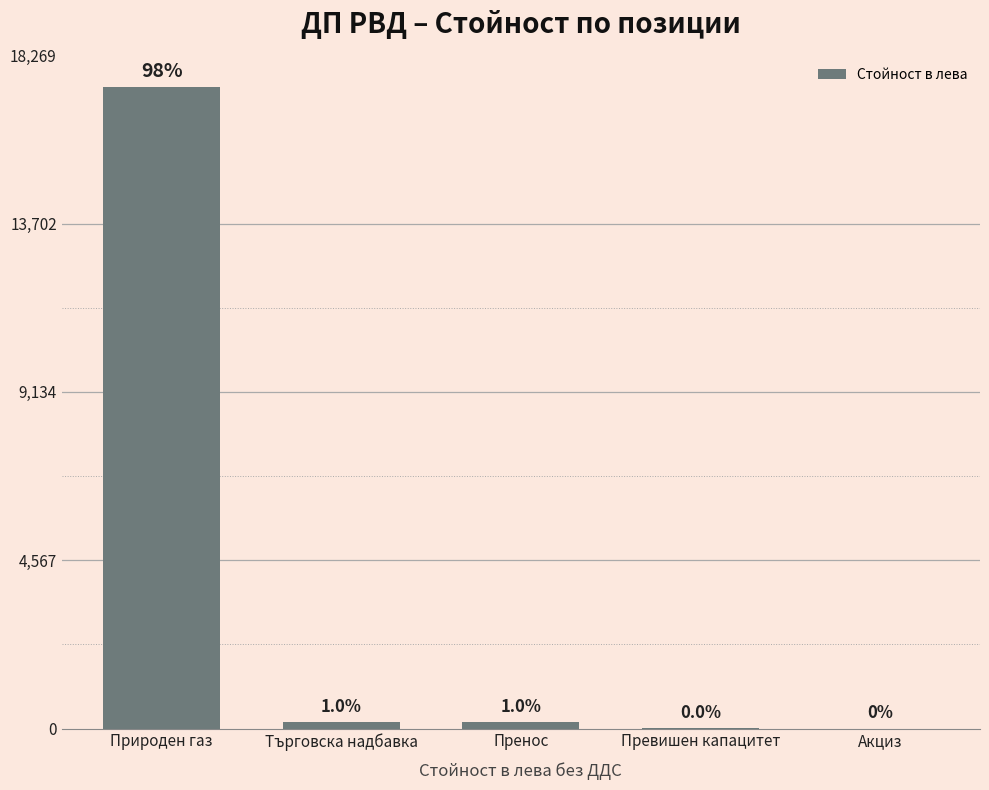

At which label is the value closest to 8699?

Пренос